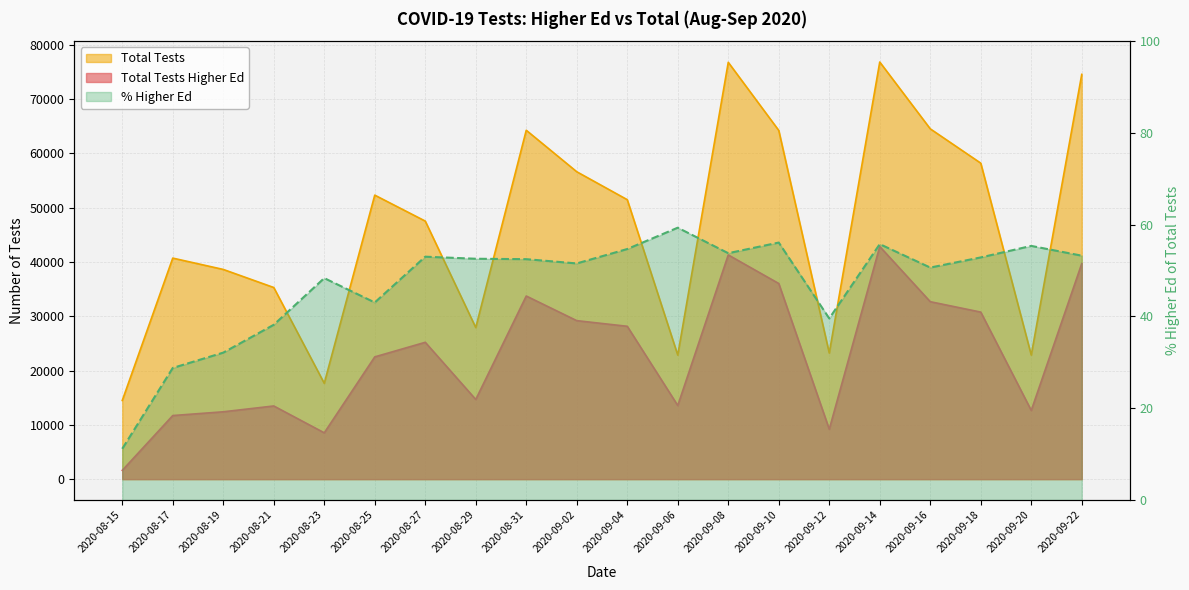

Rank the series at 2020-09-22 from highest to lowest value.

Total Tests, Total Tests Higher Ed, % Higher Ed